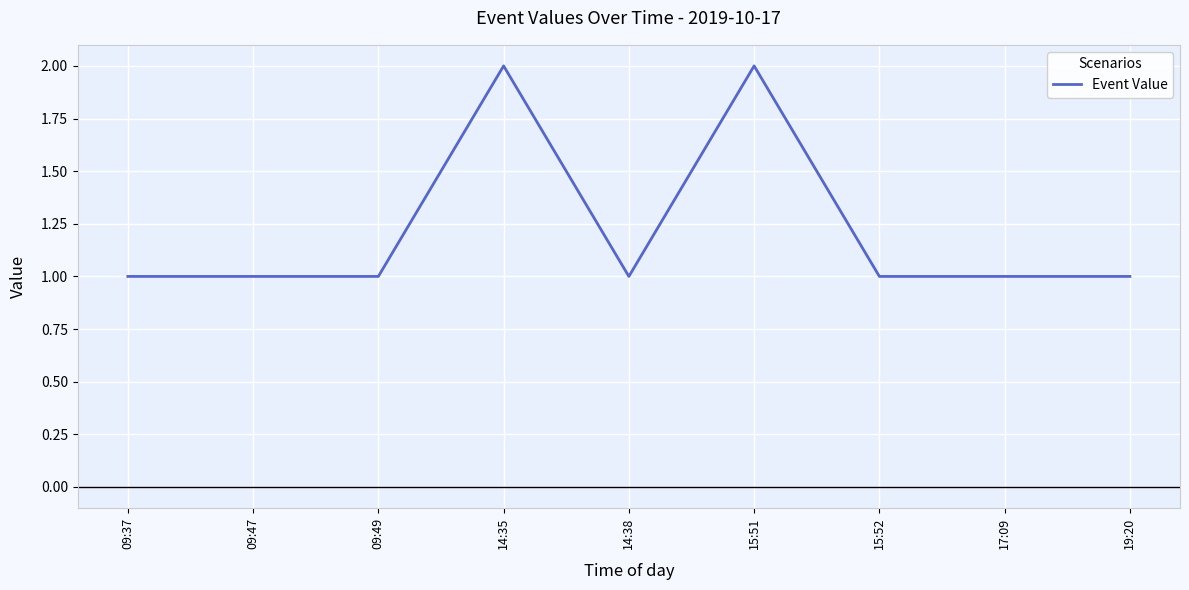

True or false: the data shows 0 at 19:20.

False